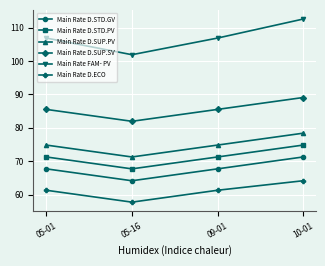

True or false: Main Rate D.STD.PV and Main Rate FAM- PV cross at least once.

False